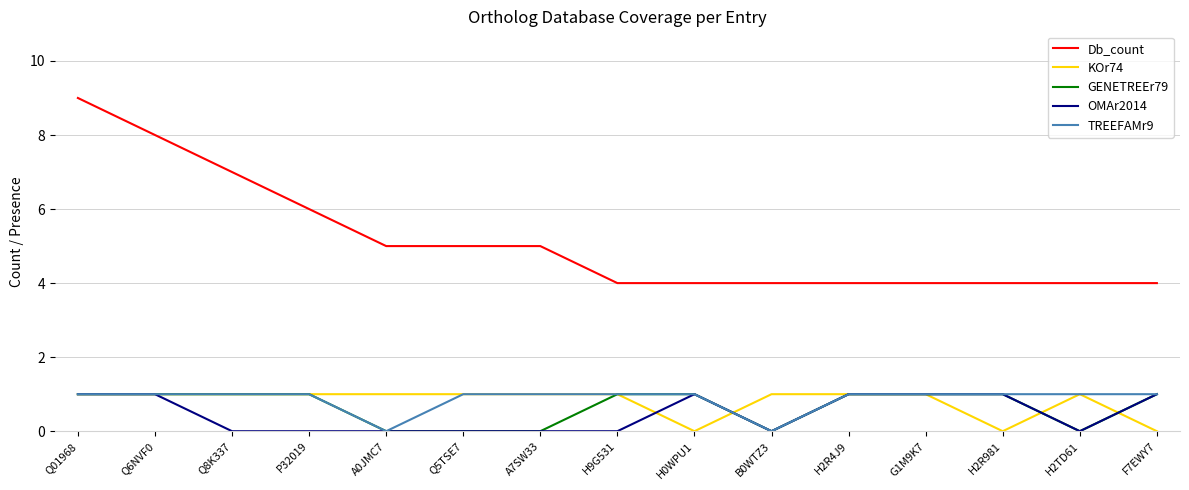

What is the difference between the highest and lowest values at H2R981?

4